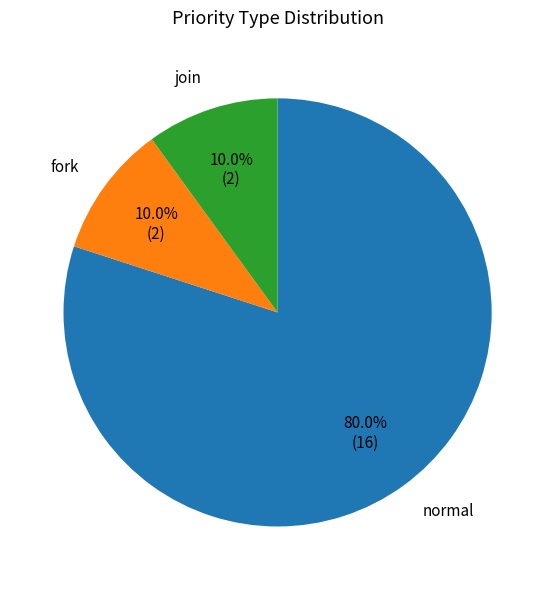

Is there a majority slice in this chart?

Yes